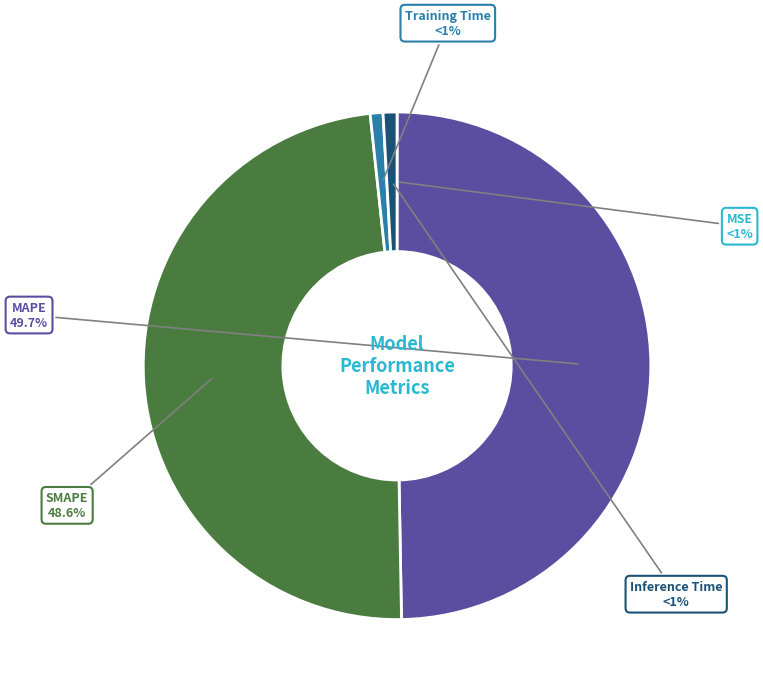

Which category has the biggest portion of the pie?

MAPE